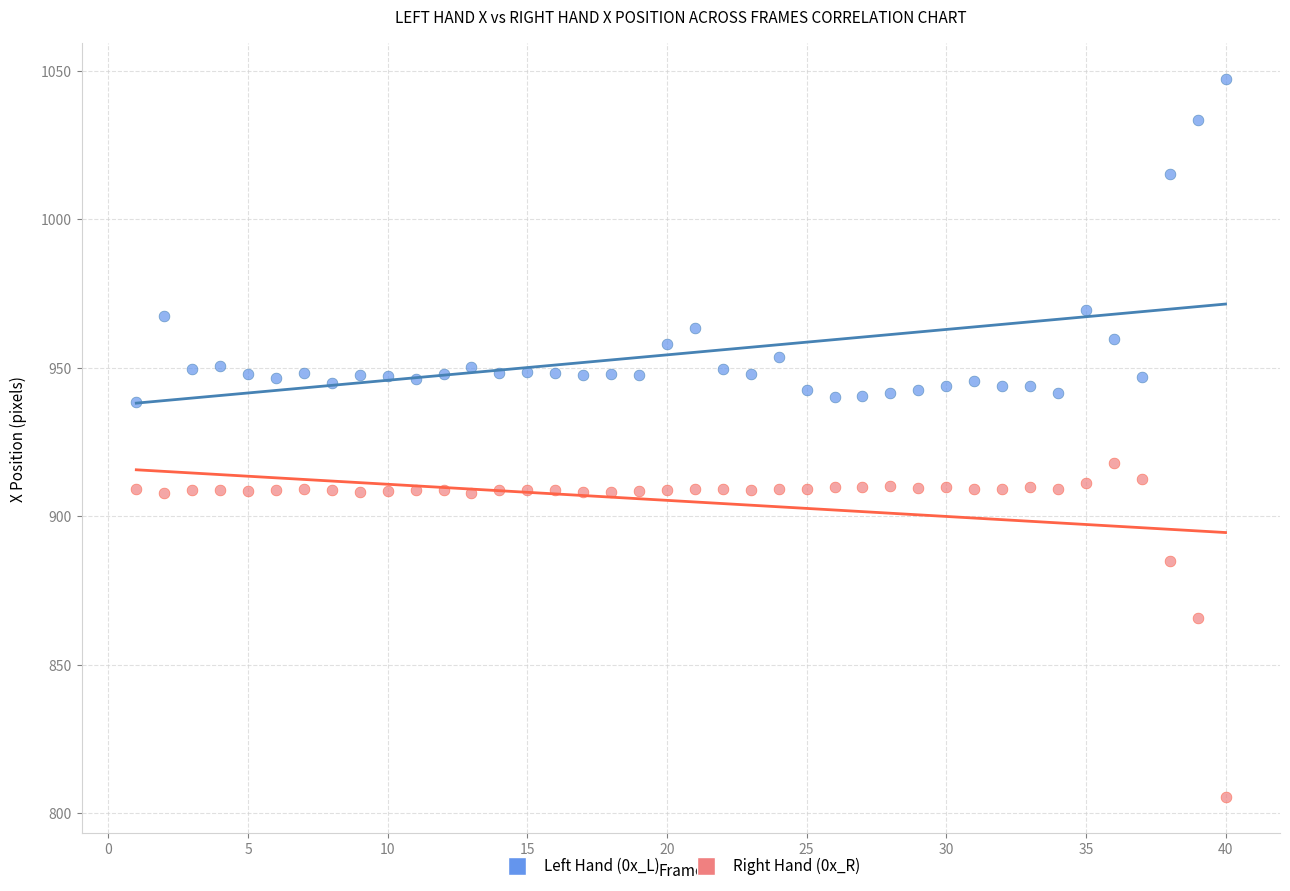

Across all data points, what is the range of X values (max minus min)?

39.0